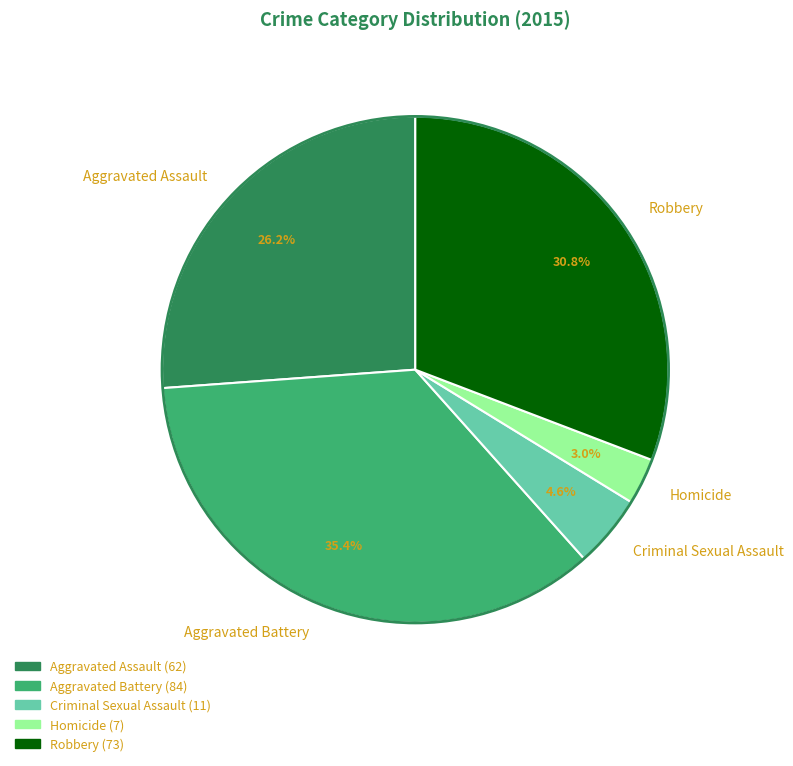

How many segments does this pie chart have?

5